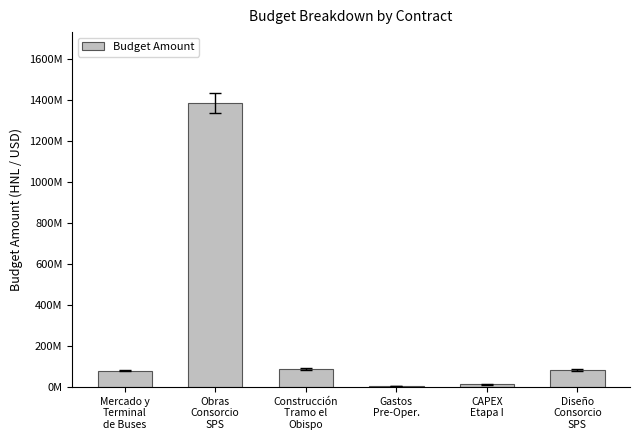

What is the ratio of the value at Gastos
Pre-Oper. to the value at CAPEX
Etapa I?

0.3